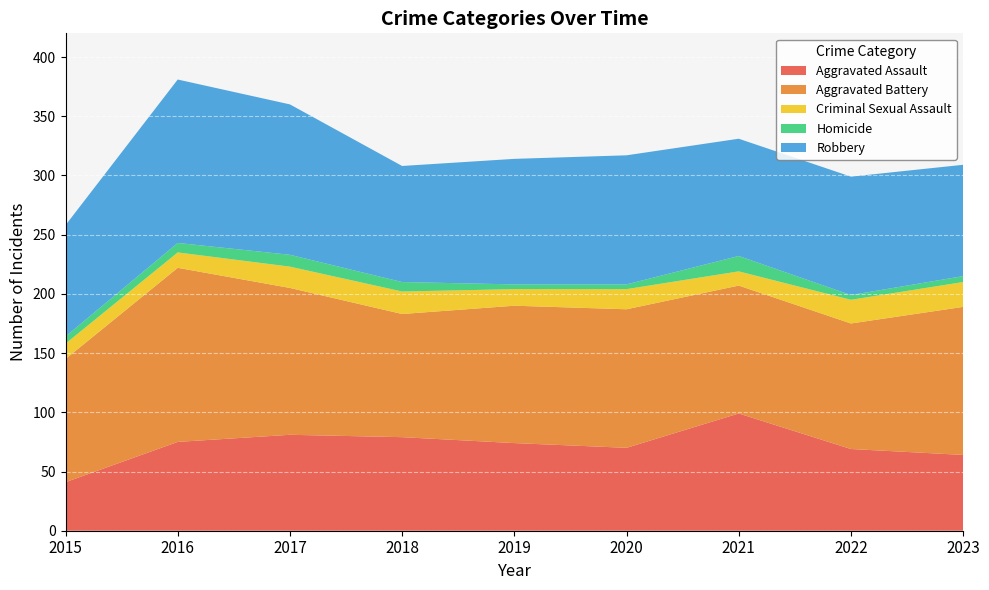

Reading left to right, extract all data points from this chart.

Aggravated Assault: 2015=41	2016=75	2017=81	2018=79	2019=74	2020=70	2021=99	2022=69	2023=64
Aggravated Battery: 2015=104	2016=147	2017=124	2018=104	2019=116	2020=117	2021=108	2022=106	2023=125
Criminal Sexual Assault: 2015=13	2016=13	2017=18	2018=19	2019=14	2020=17	2021=12	2022=20	2023=21
Homicide: 2015=6	2016=8	2017=10	2018=8	2019=4	2020=4	2021=13	2022=4	2023=5
Robbery: 2015=94	2016=138	2017=127	2018=98	2019=106	2020=109	2021=99	2022=100	2023=94